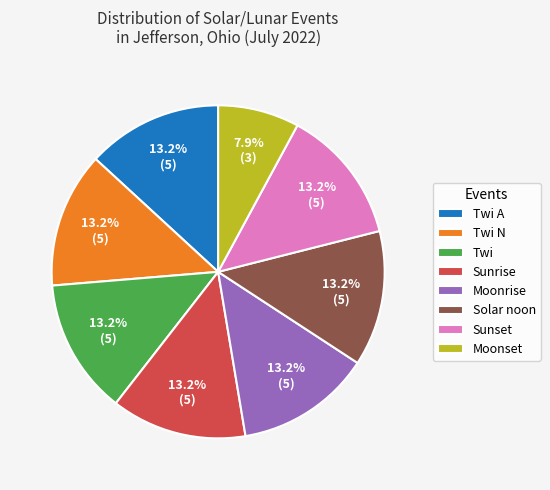

How many slices are in this pie chart?

8